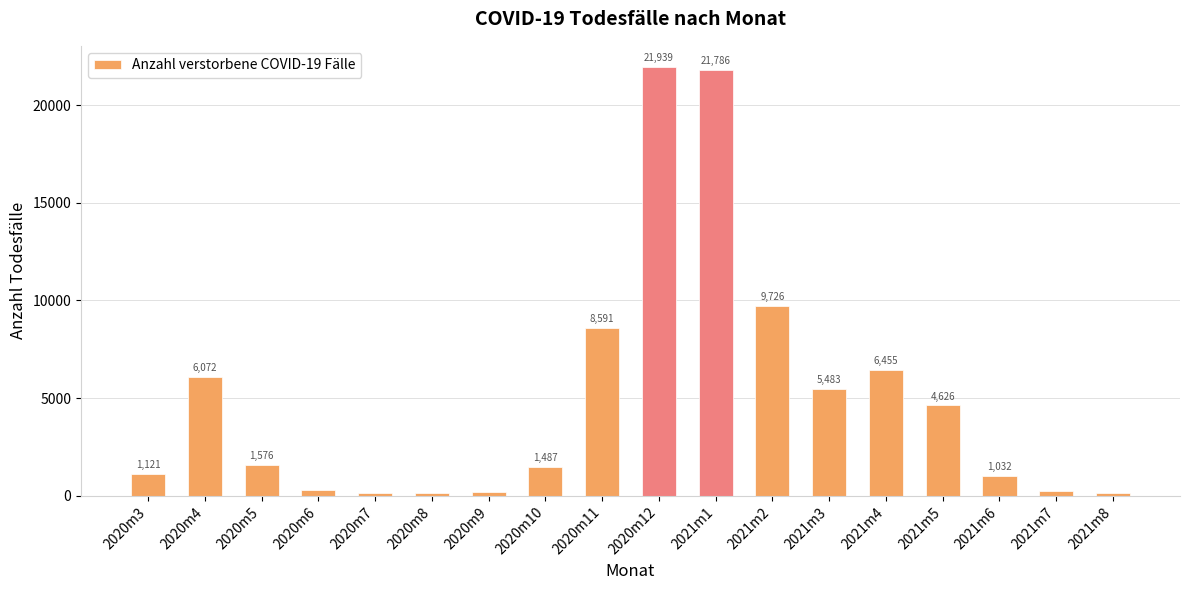

Reading left to right, what are all the values shown in this chart?

1121	6072	1576	313	134	152	204	1487	8591	21939	21786	9726	5483	6455	4626	1032	237	125